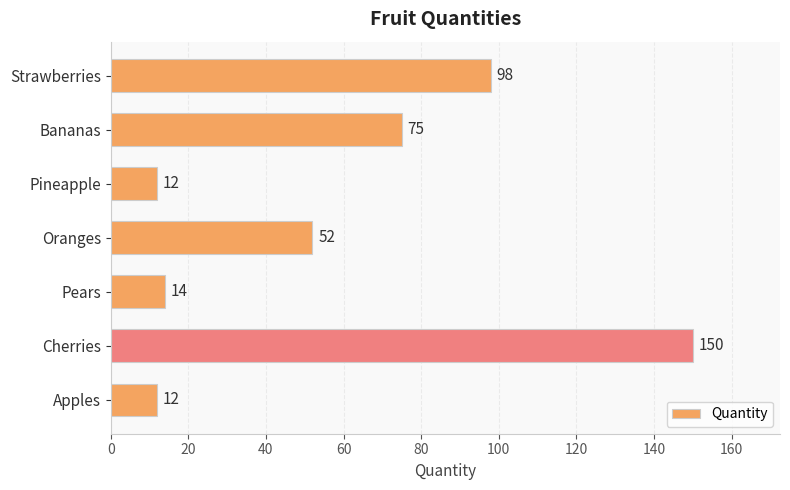

Reading bottom to top, extract all data points from this chart.

12	150	14	52	12	75	98